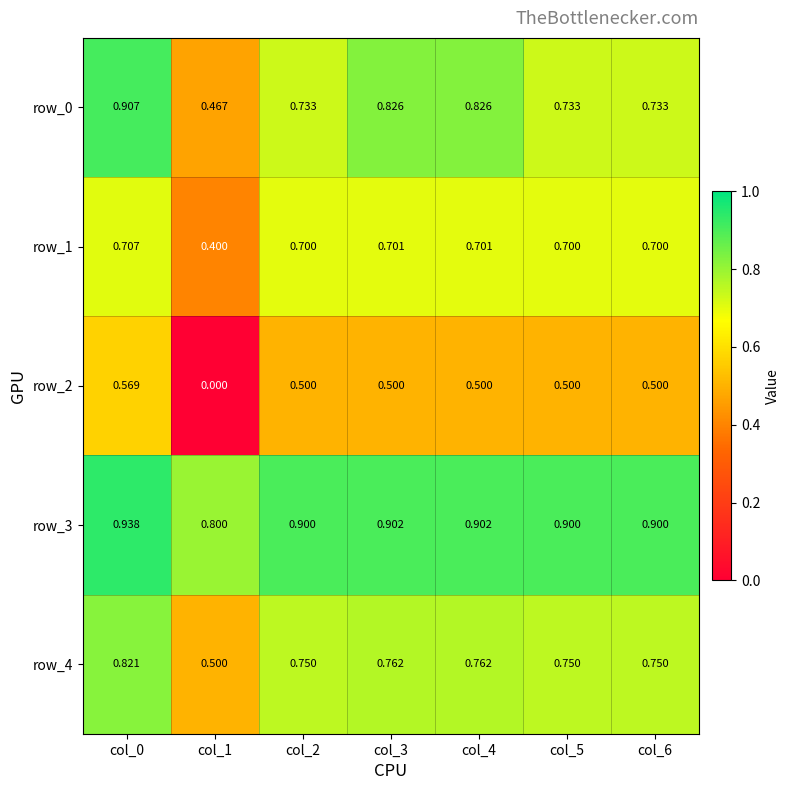

At which category is the sum across all series the highest?

col_0